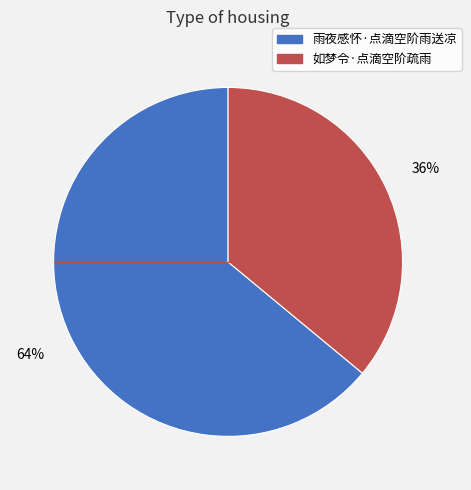

Is it true that 如梦令·点滴空阶疏雨 is 36% of the pie?

True